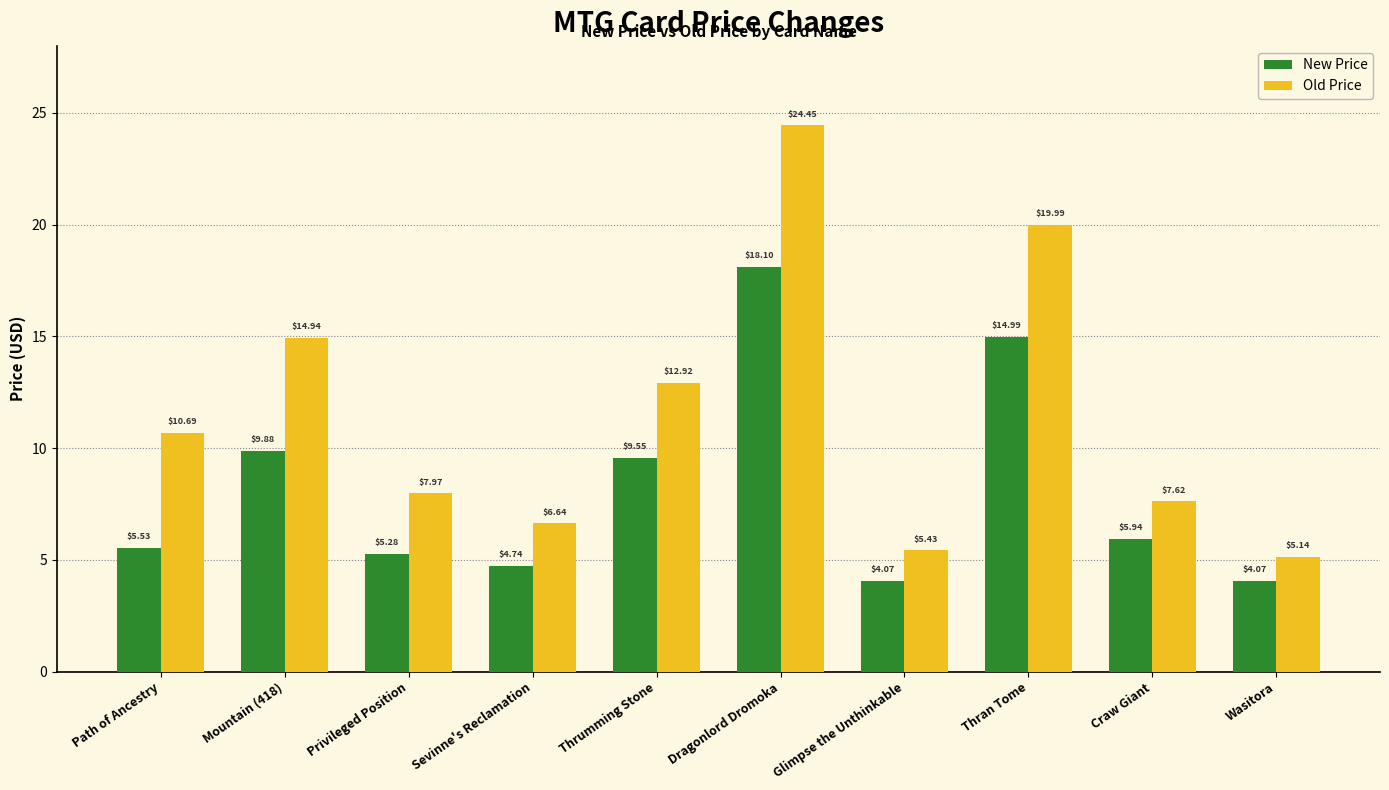

What are all the series names shown in the legend?

New Price, Old Price